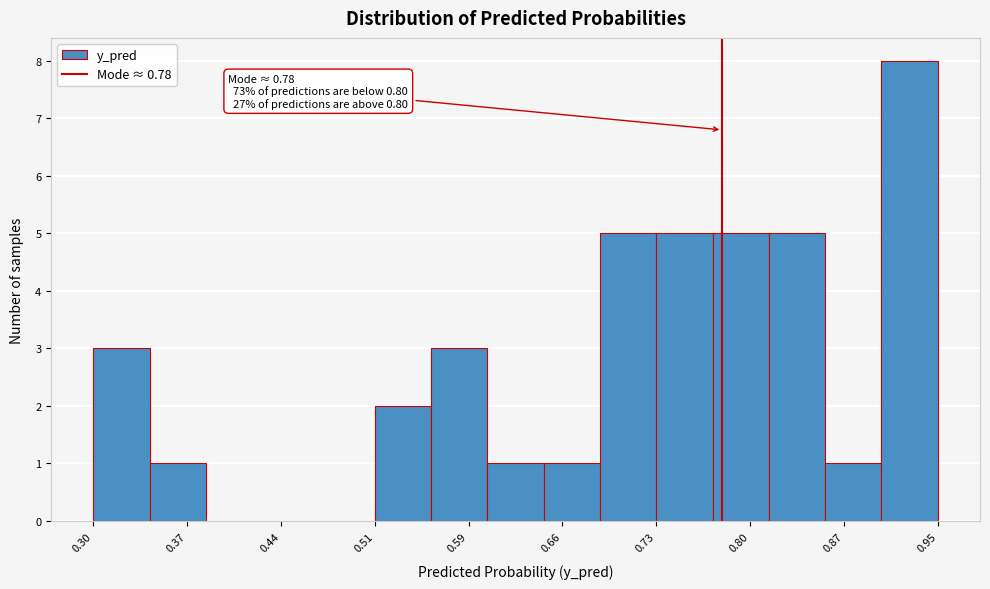

Which range on the x-axis has the tallest bar?

0.90 to 0.95